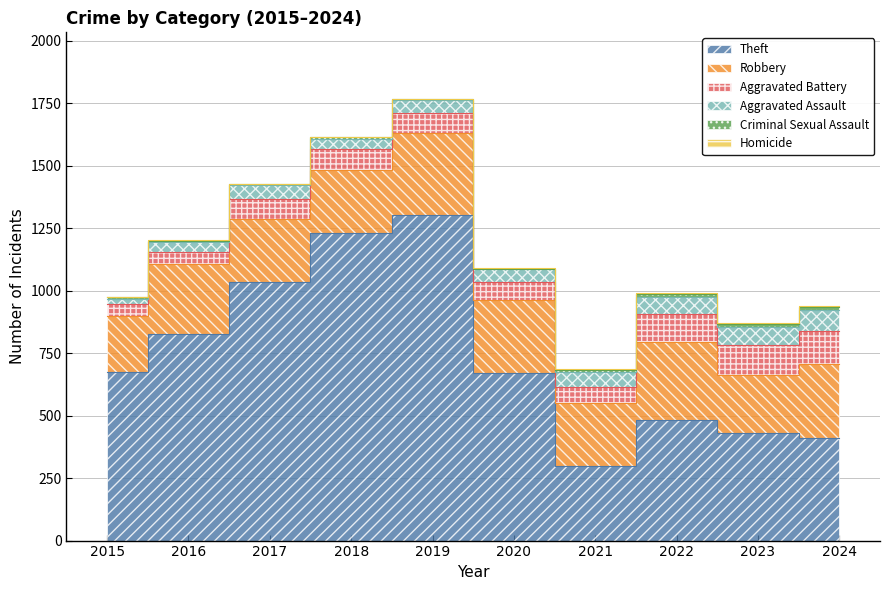

What is the value of the Robbery point at the 5th from the left?

326